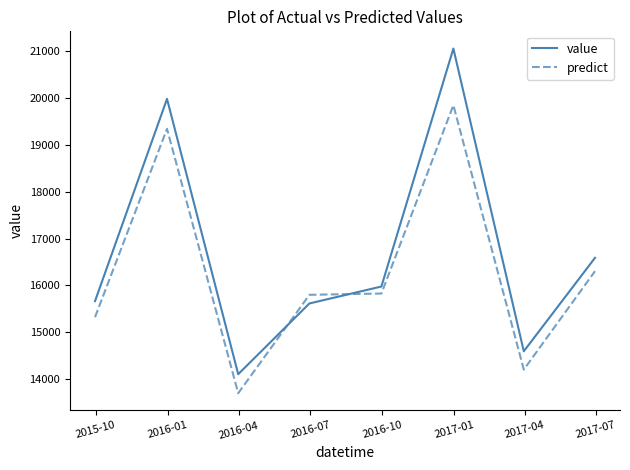

What is the minimum value shown in the chart?

13701.5